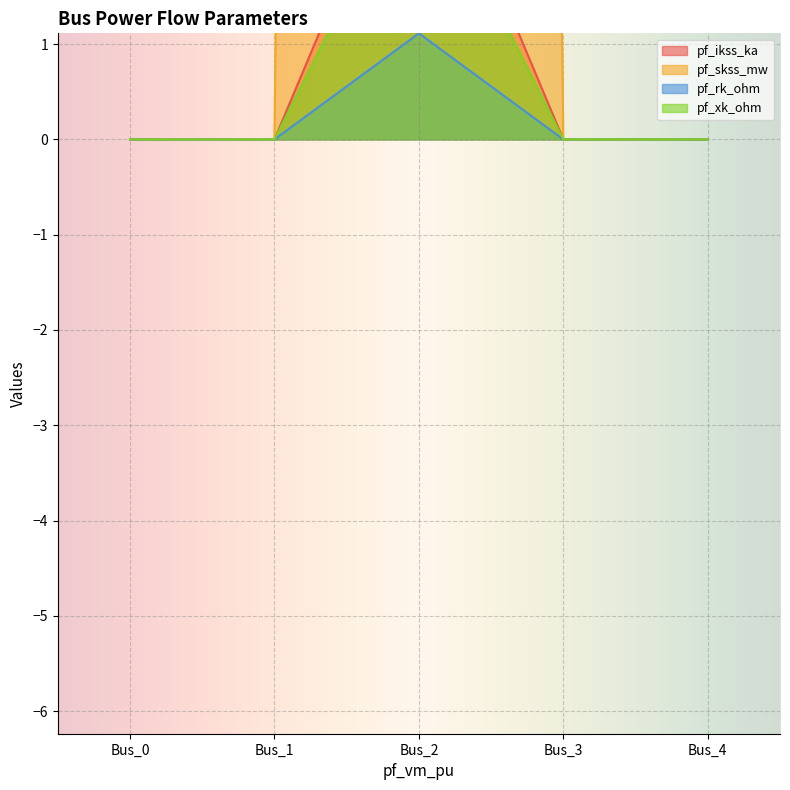

What is the value of the pf_xk_ohm point at the 3rd from the left?

3.0